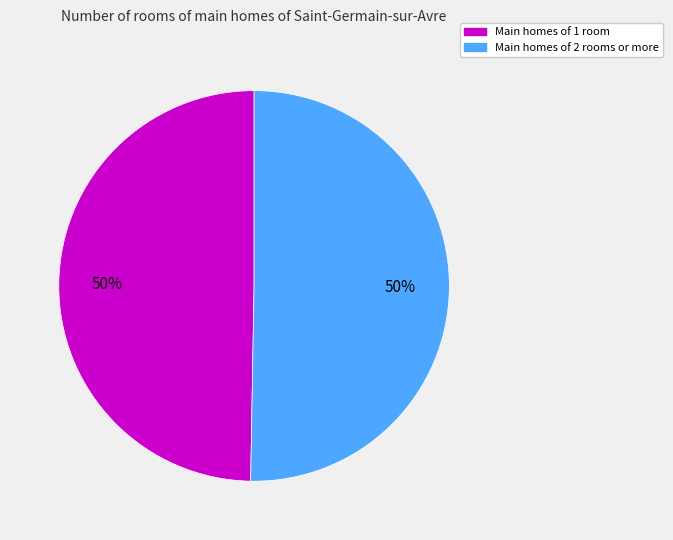

To the nearest percent, what percentage of the pie is Main homes of 1 room?

50%